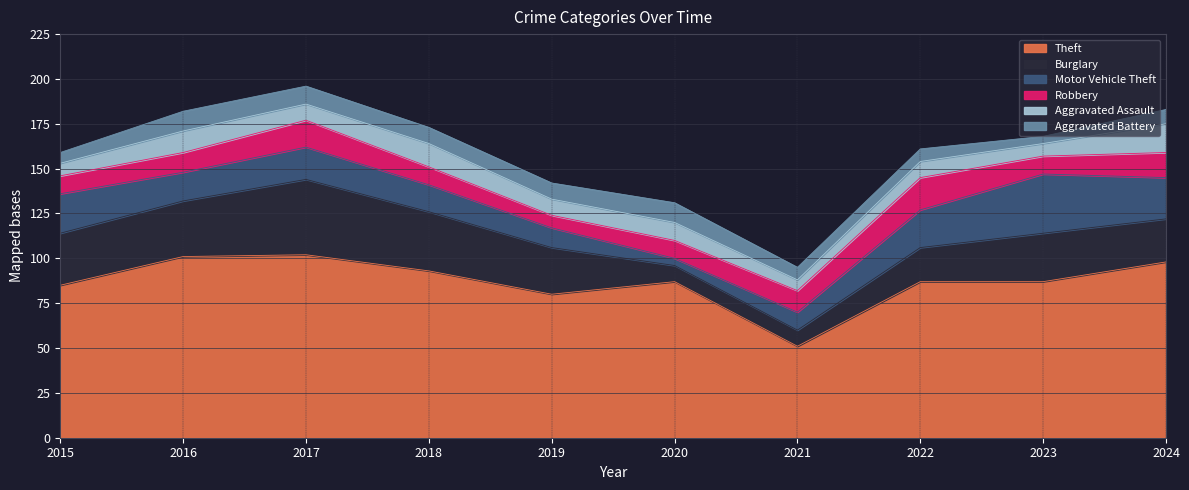

In Aggravated Battery, how many points are lower than both neighbors (excluding endpoints)?

1